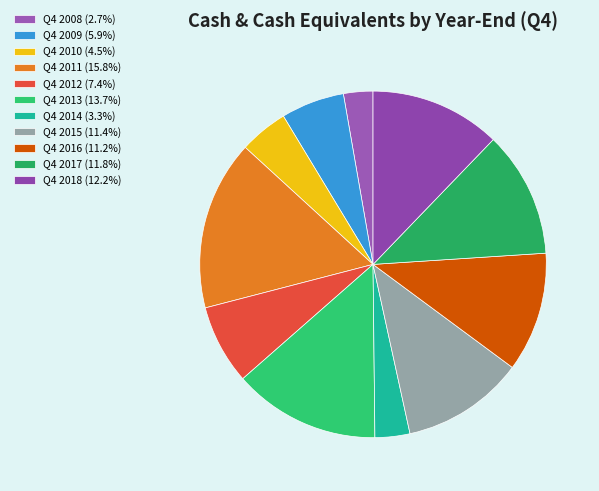

Is Q4 2008 the majority of the pie?

No